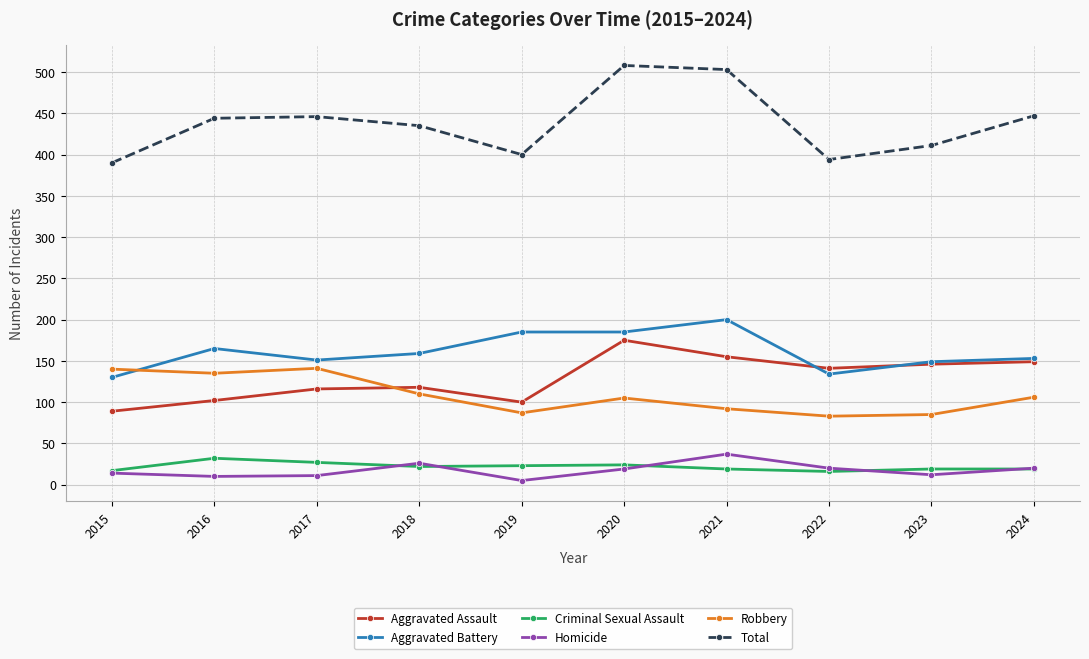

Between 2016 and 2019, which series saw the biggest shift?

Robbery